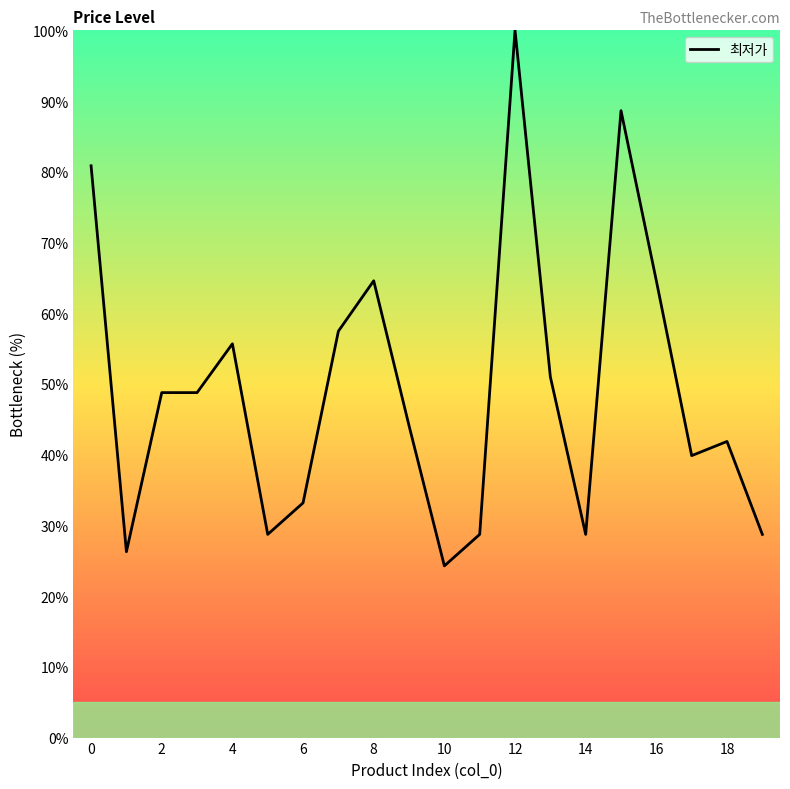

What is the maximum value shown in the chart?

100.0